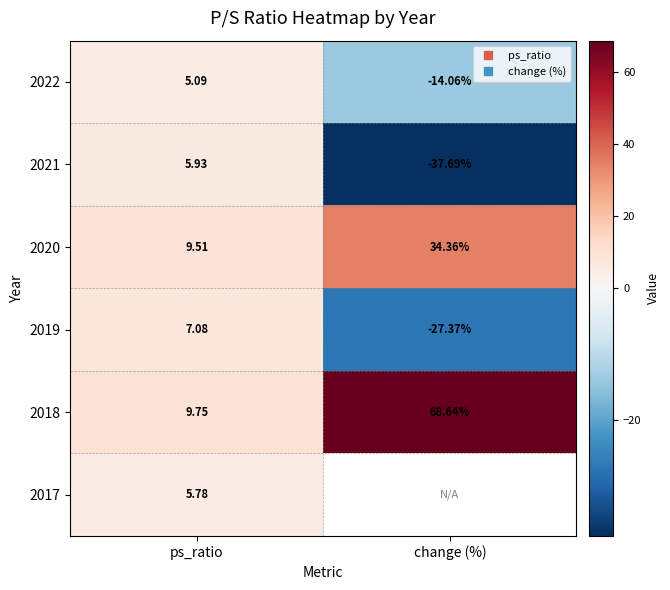

What is the difference between the 2018 values at ps_ratio and change (%)?

58.9